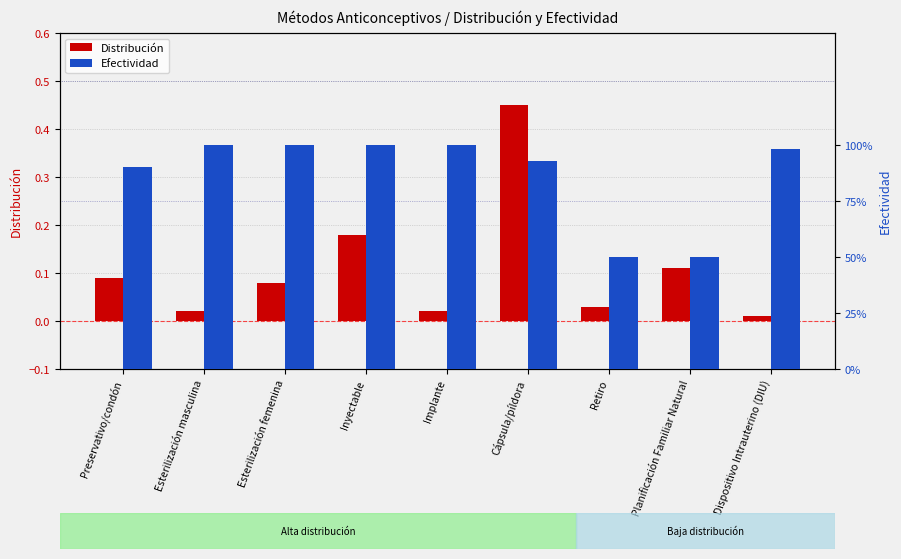

Are the bars horizontal?

No